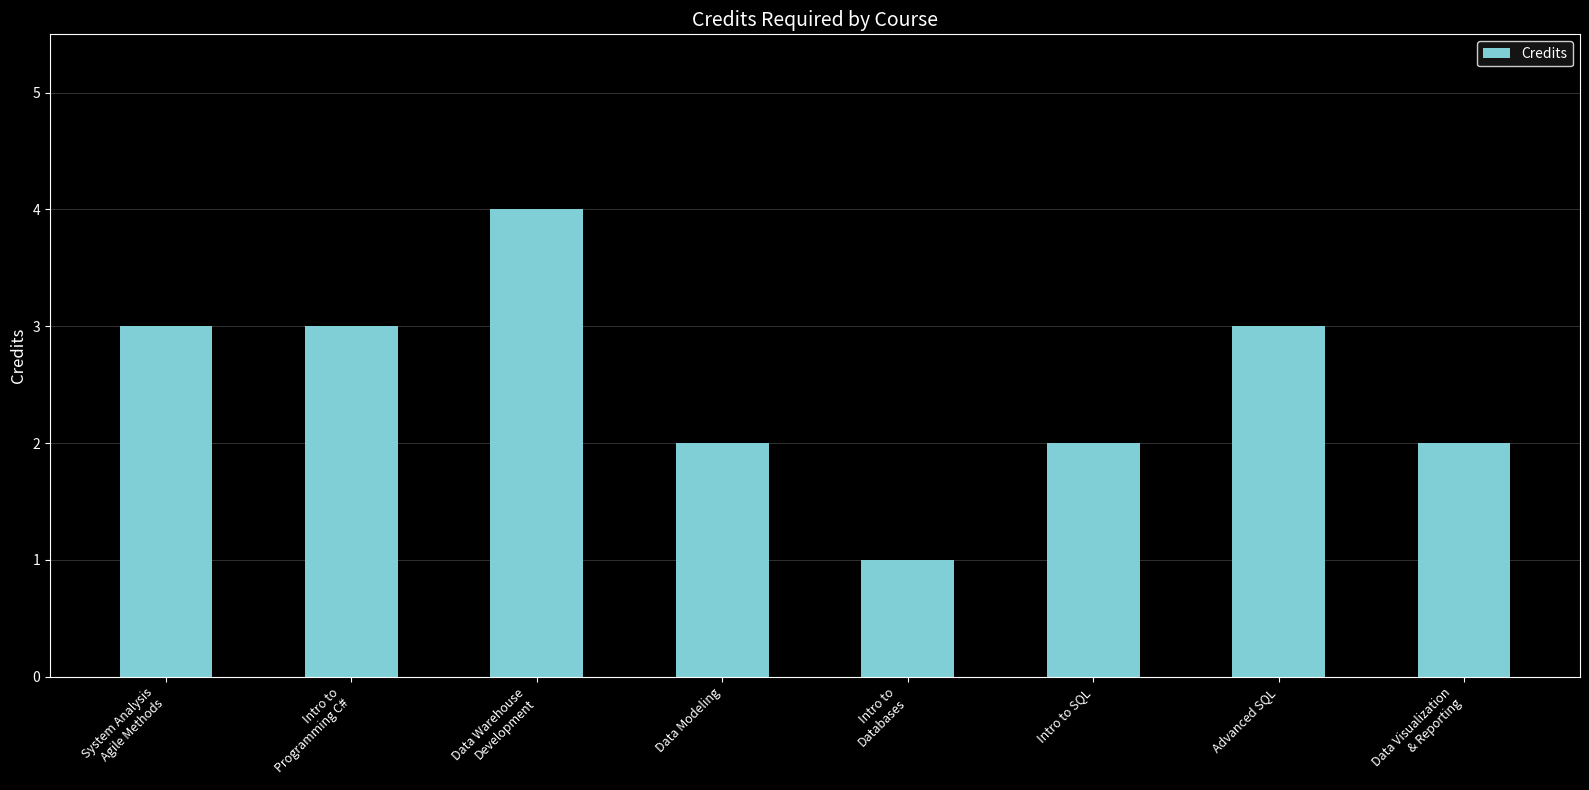

Between Intro to
Databases and Advanced SQL, which is larger?

Advanced SQL